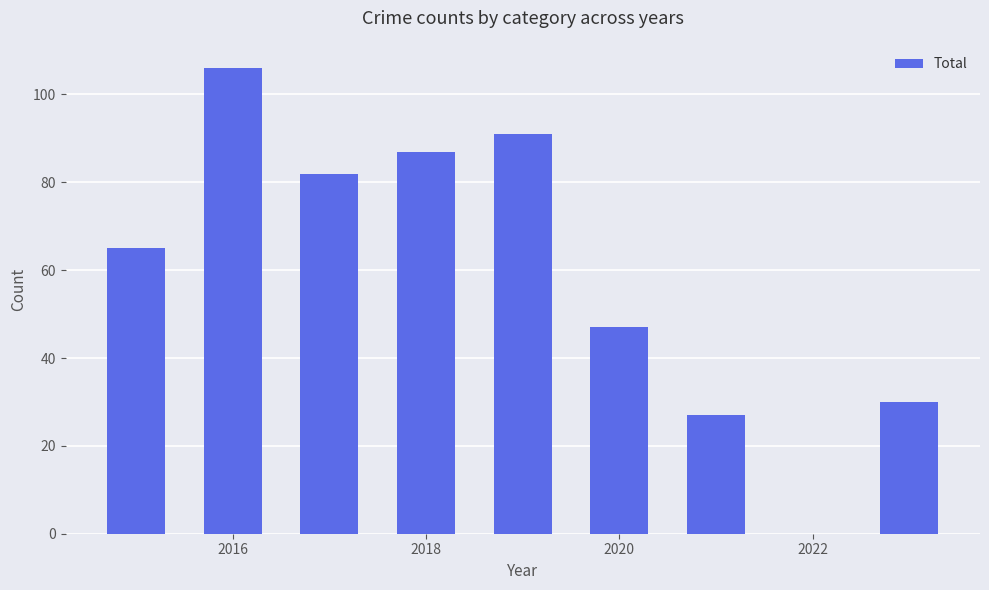

What is the sum of all values?

535